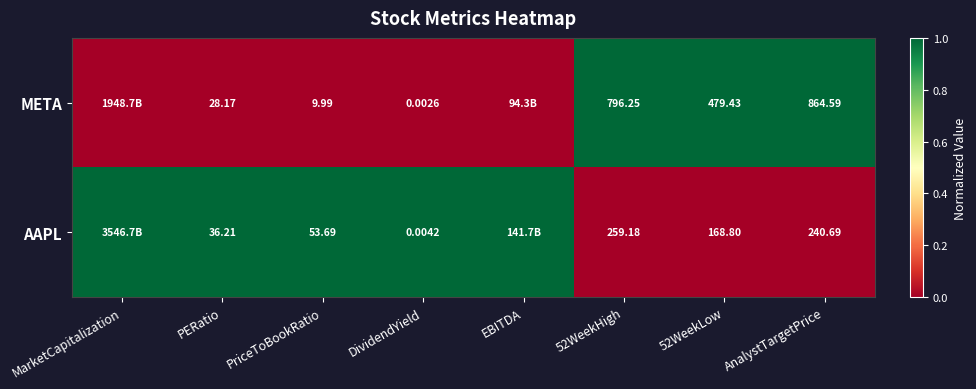

True or false: AAPL has a value of 0 at PriceToBookRatio.

False